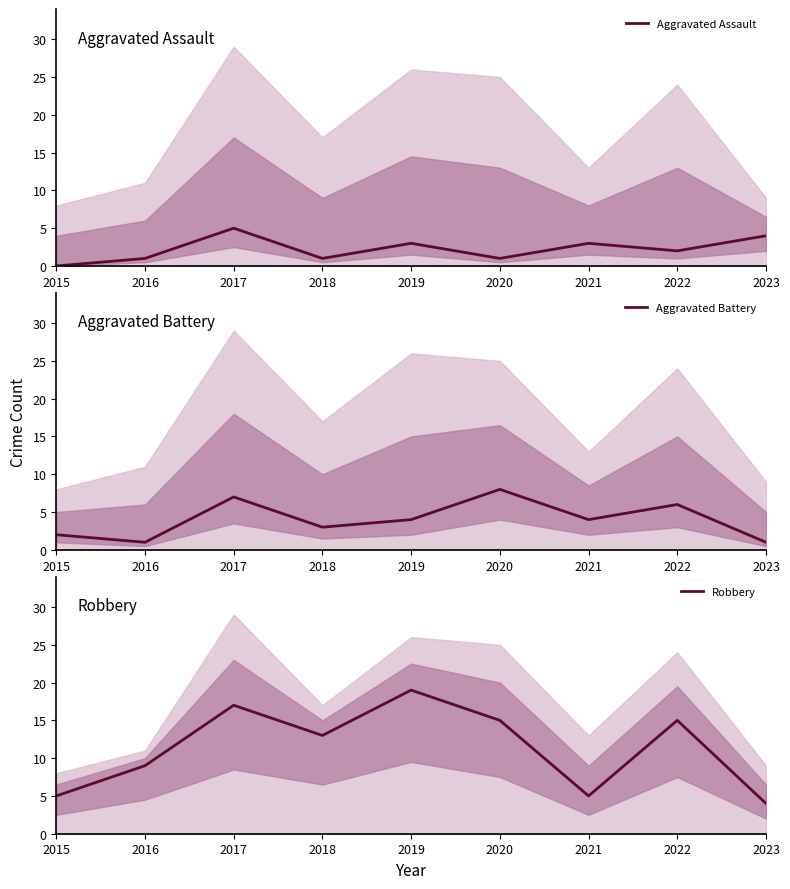

Reading left to right, list all the values displayed in this chart.

Aggravated Assault: 0	1	5	1	3	1	3	2	4
Aggravated Battery: 2	1	7	3	4	8	4	6	1
Robbery: 5	9	17	13	19	15	5	15	4